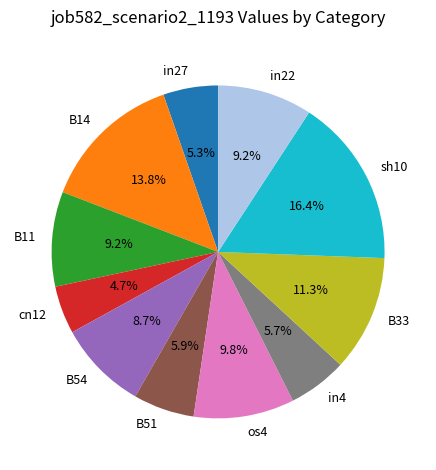

Between in4 and B54, which is larger?

B54